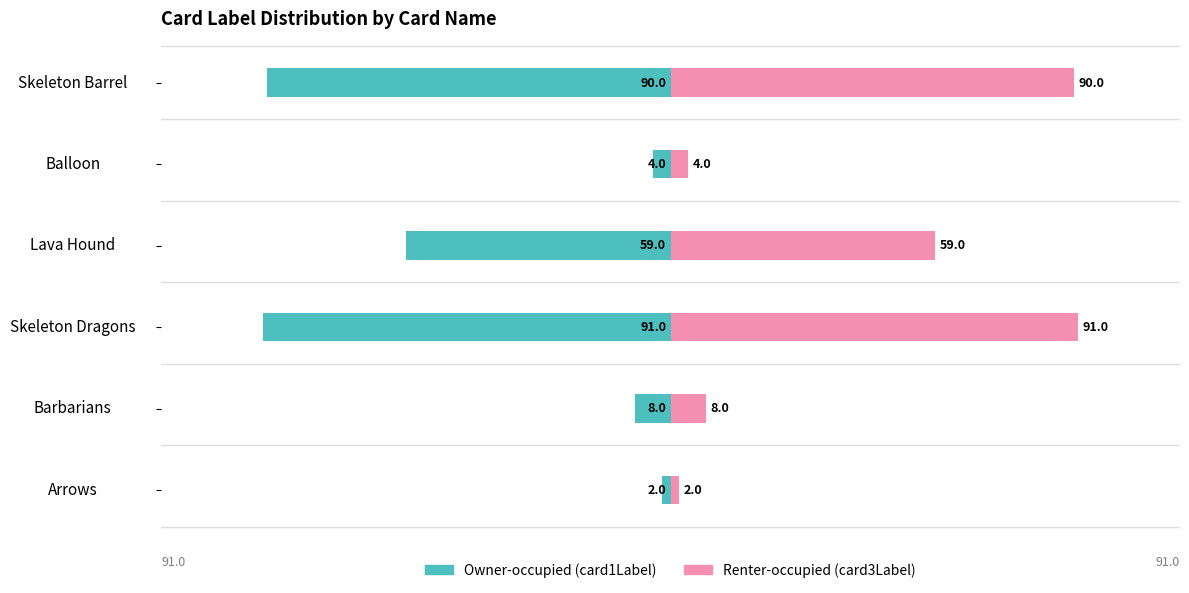

Is it true that Owner-occupied (card1Label) equals -2 at Balloon?

False